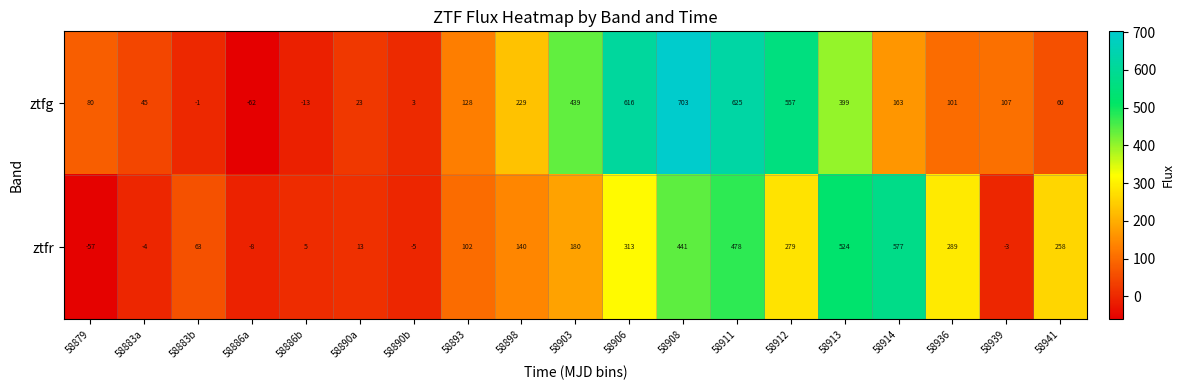

At how many categories does at least one series exceed 328?

7